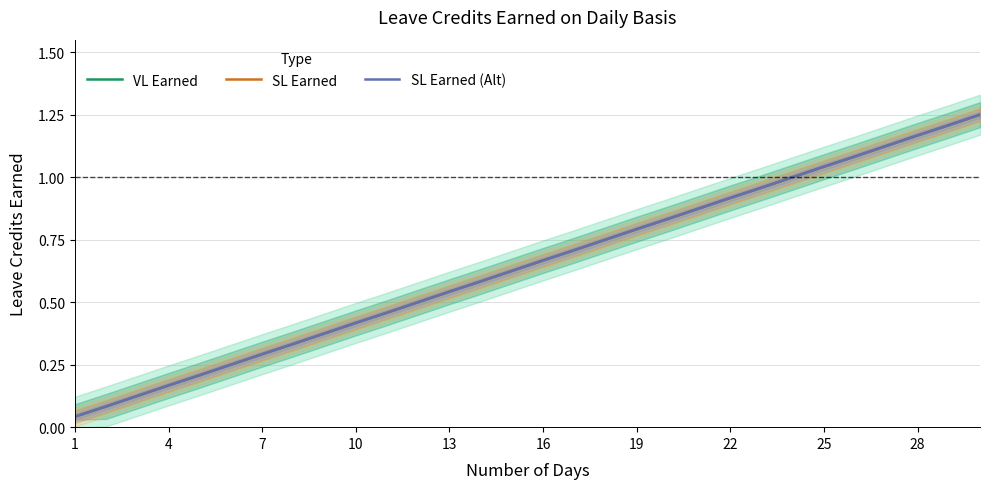

True or false: SL Earned and VL Earned intersect in this chart.

False